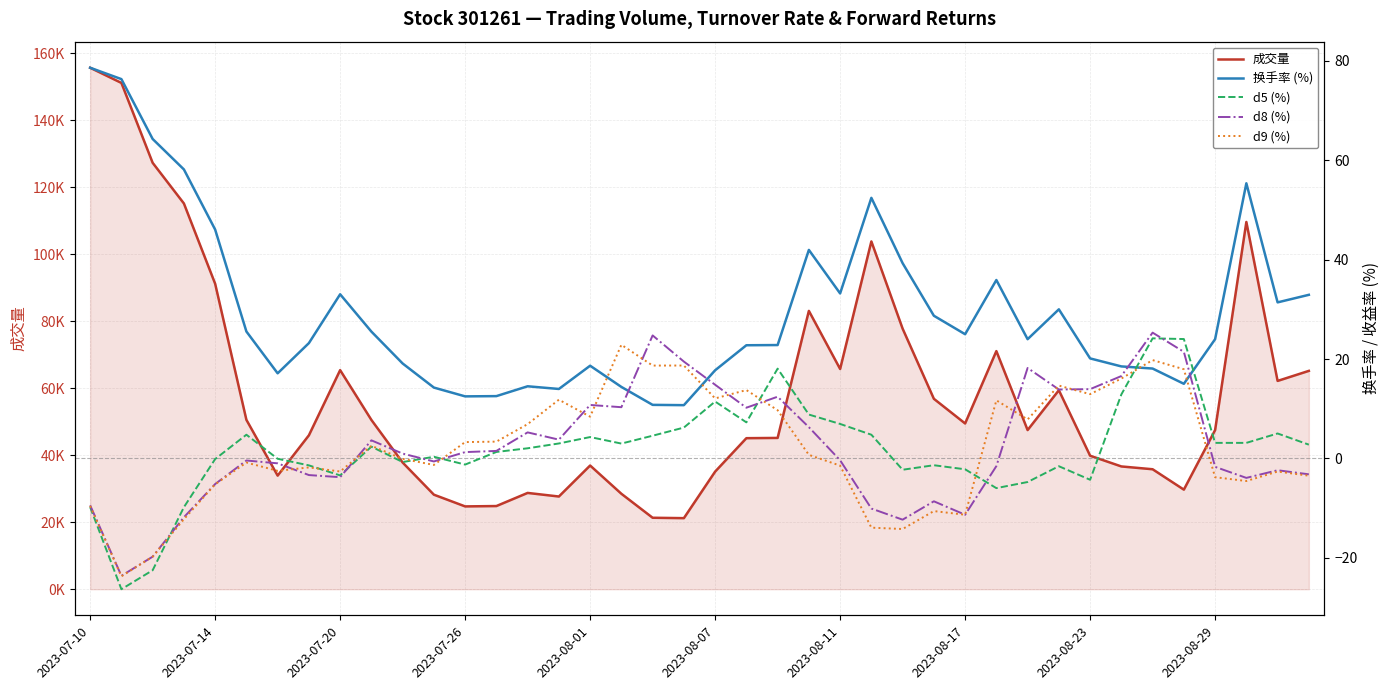

Does the chart display data point markers on the line(s)?

No